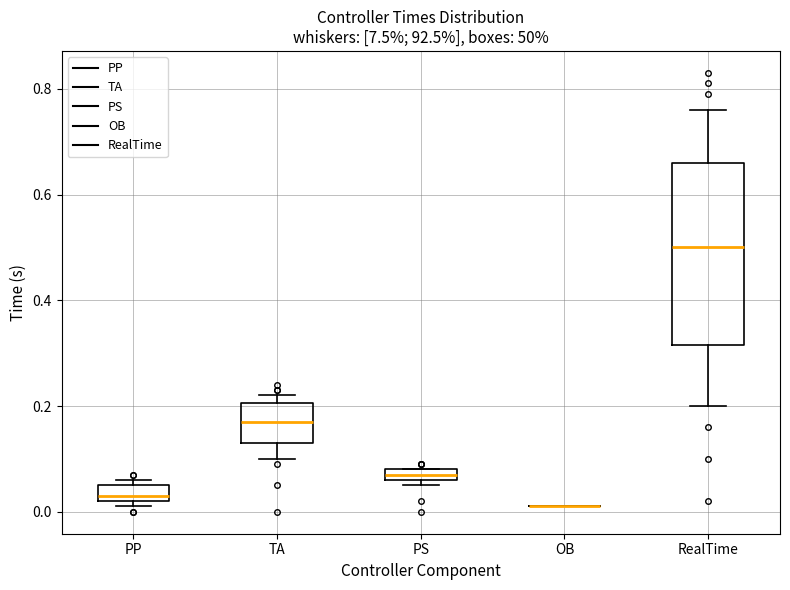

Where is the lower edge of the box for PS on the y-axis? The values are not printed on the chart, so give them approximately, as read against the axis.

0.06